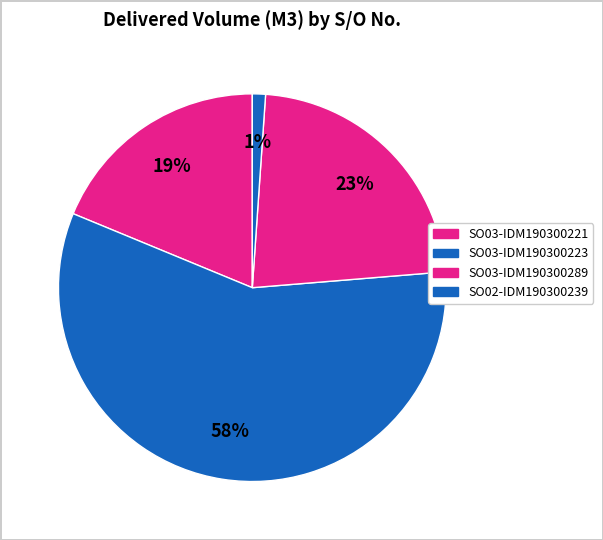

What percentage is the SO02-IDM190300239 slice, to the nearest percent?

1%